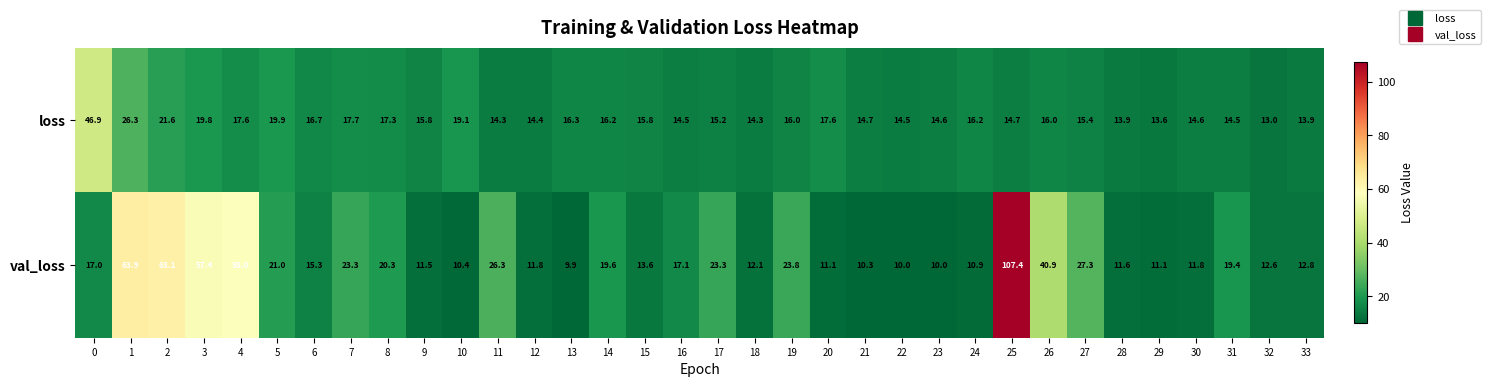

Which series has the largest range (max minus min)?

val_loss